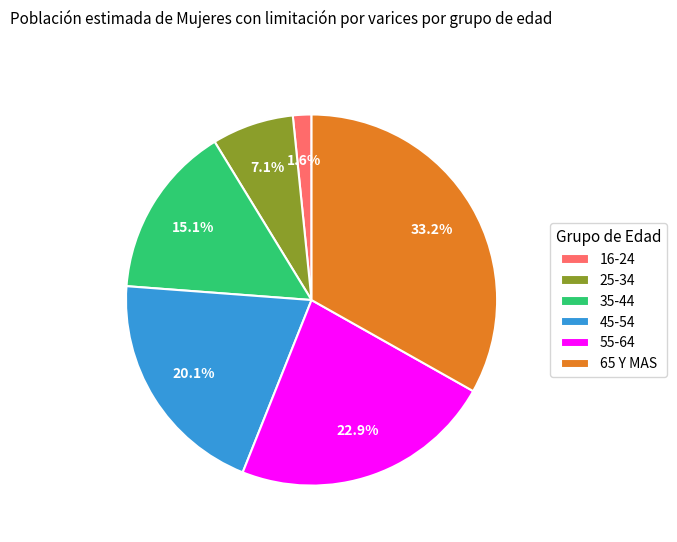

How many segments does this pie chart have?

6